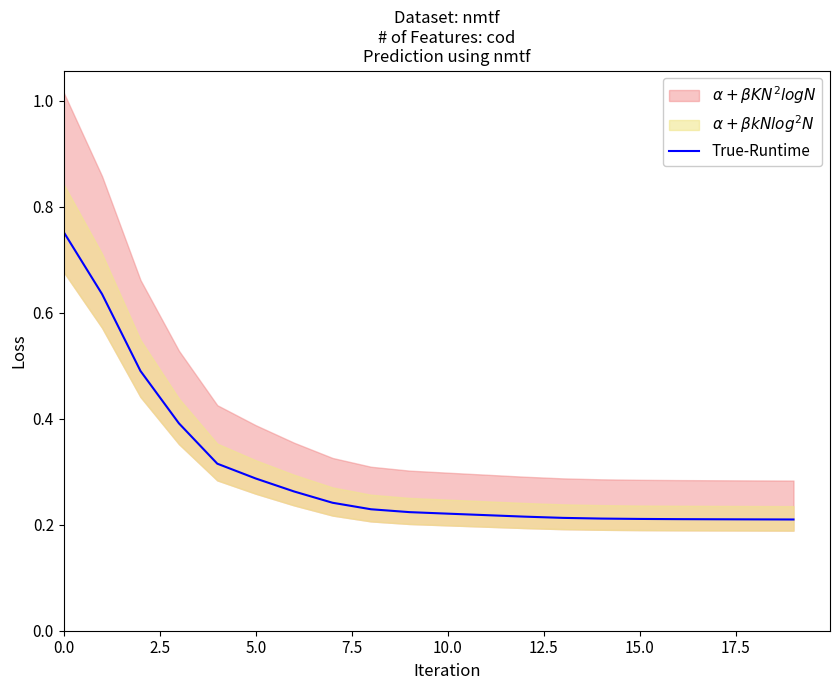

Which category has the lowest value across all series?

19